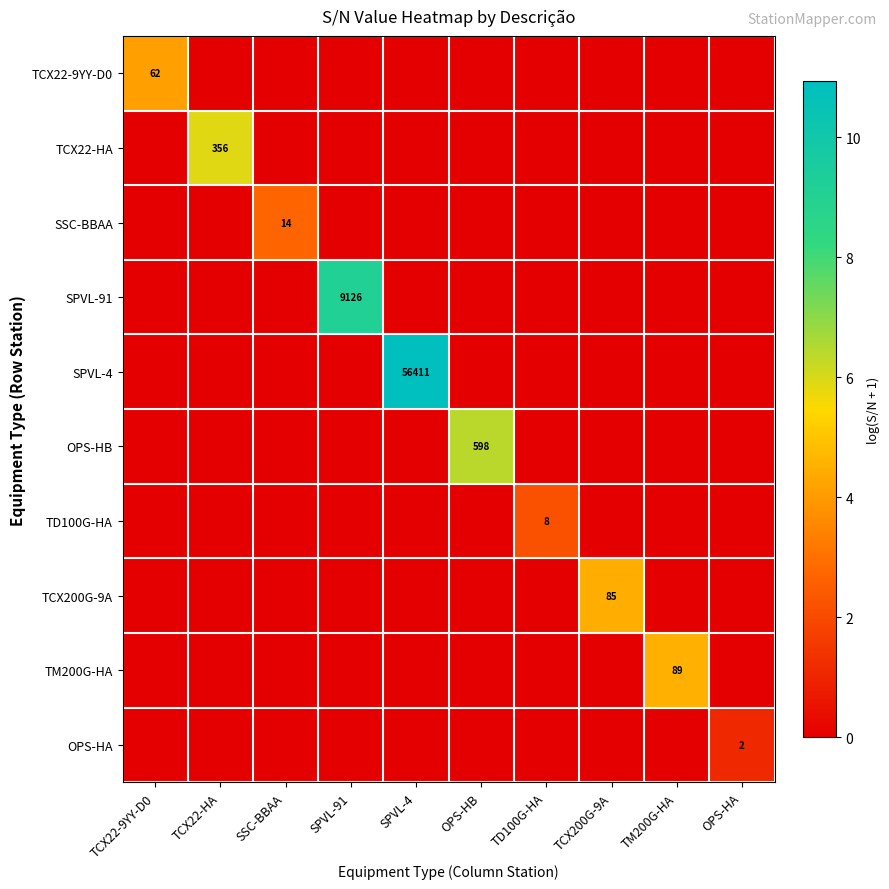

Is it true that OPS-HA equals 3 at OPS-HA?

False